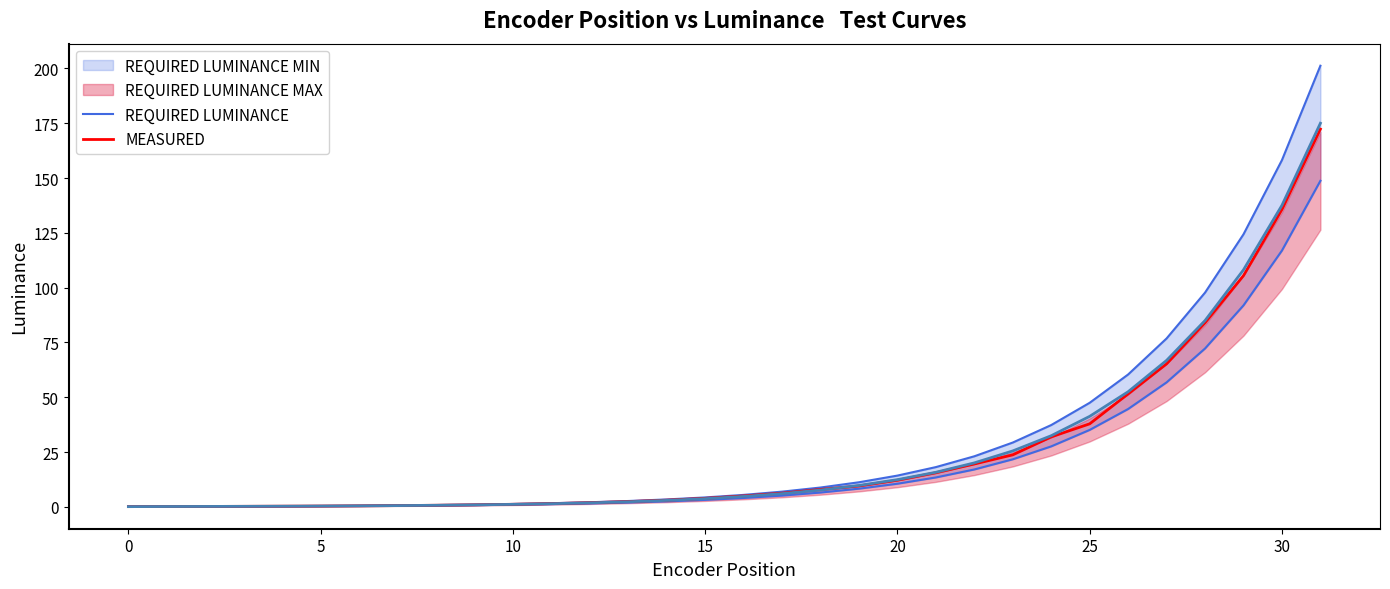

The MEASURED series shows 3.3 at 20. True or false?

False